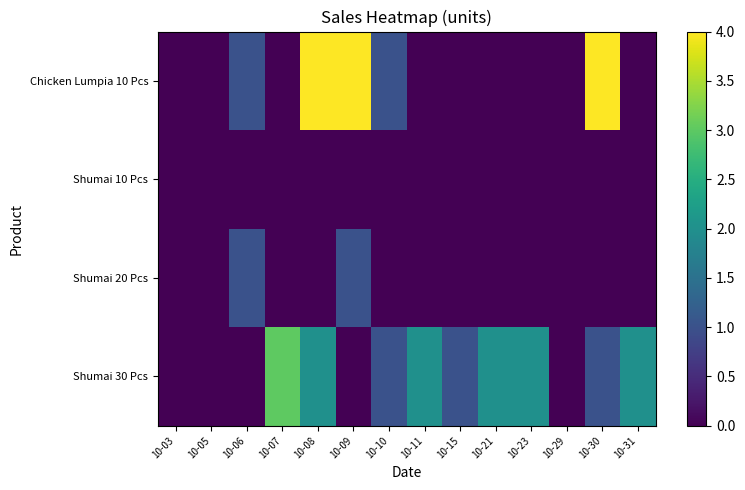

How many distinct data groups are displayed?

4